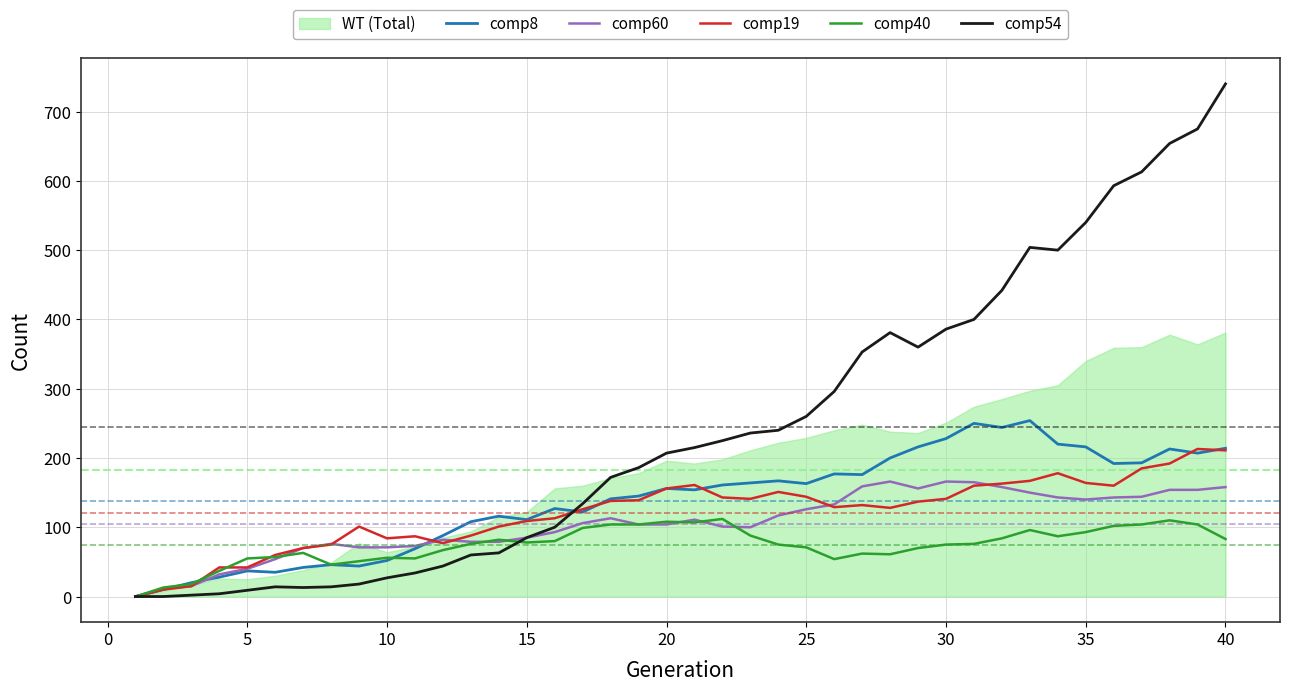

How many interior local peaks does the comp54 series have?

3